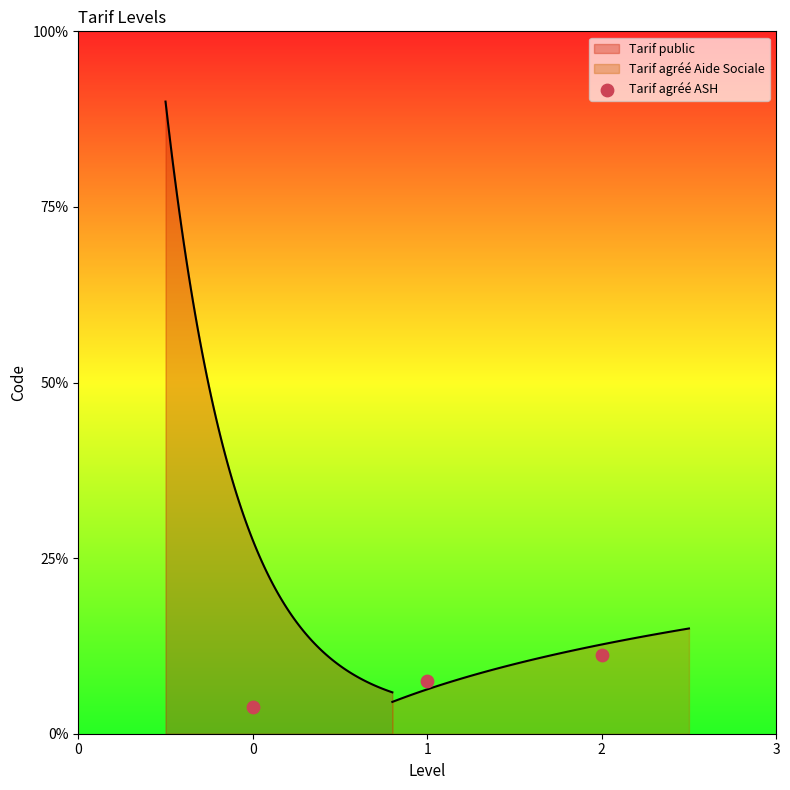

Which has a higher value, 1 or 2?

2